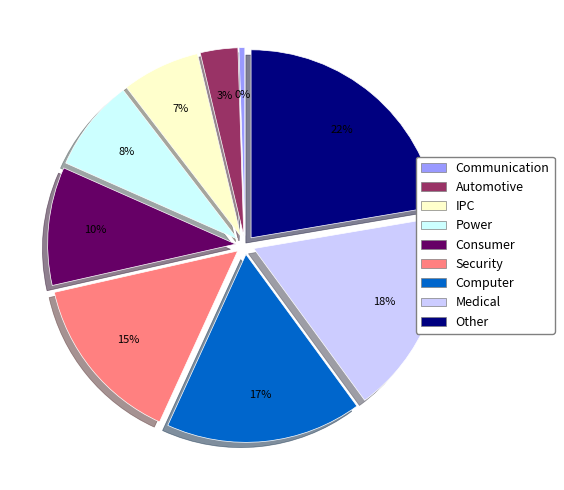

Does any single category account for the majority?

No